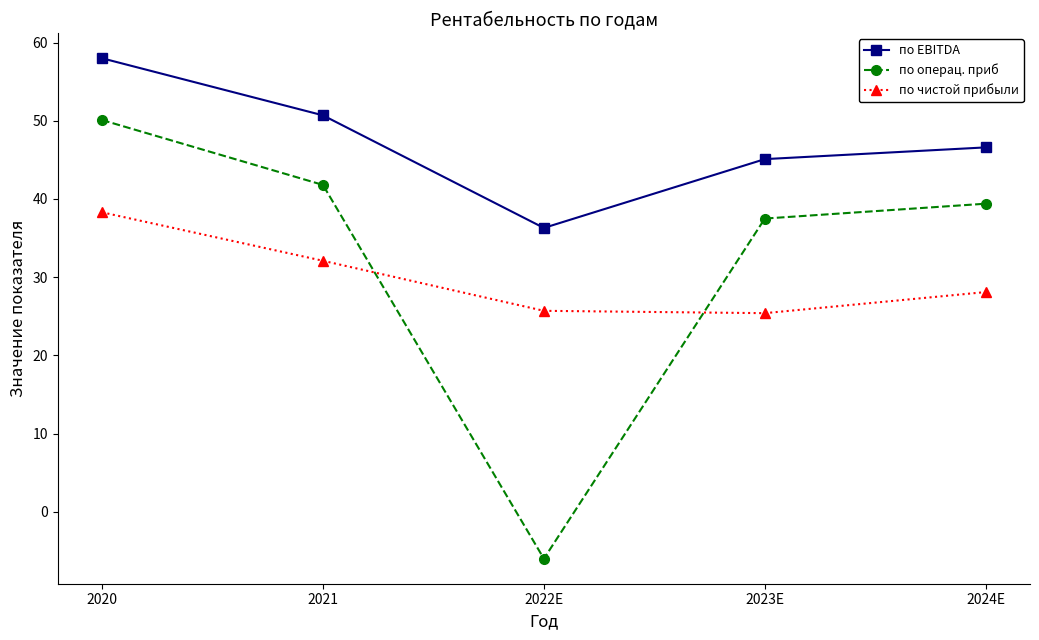

What is the maximum value shown in the chart?

58.0